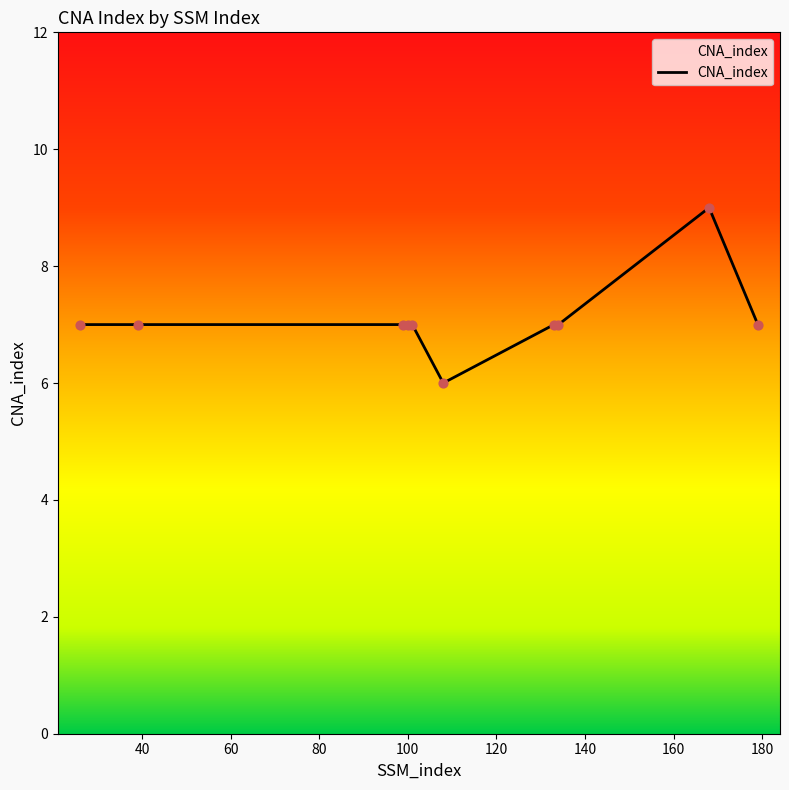

What is the maximum value shown in the chart?

9